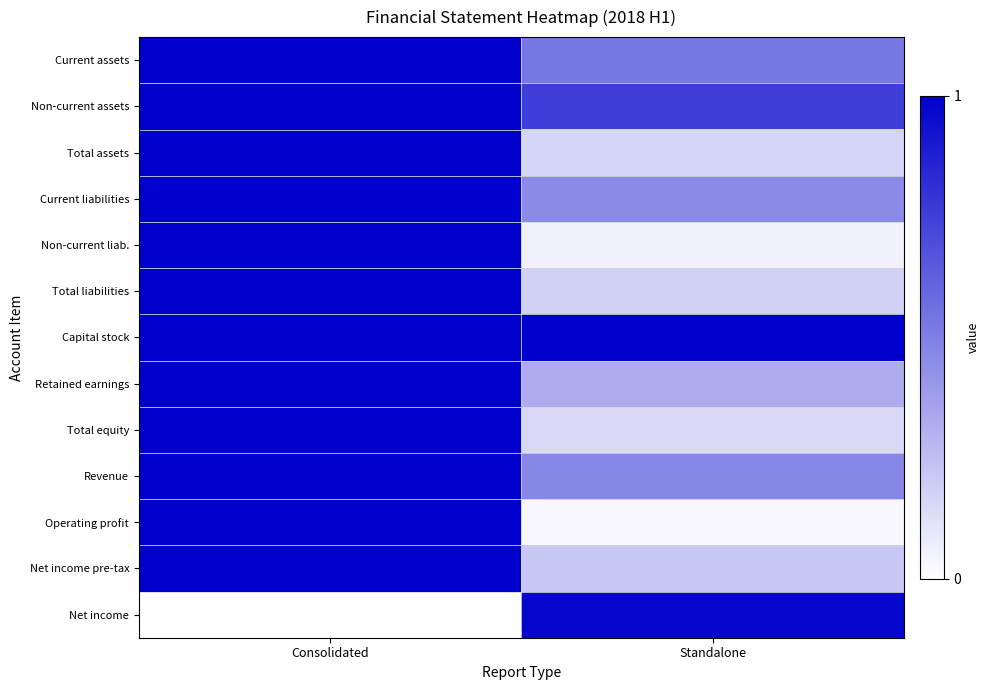

Which series has the widest spread of values?

Net income